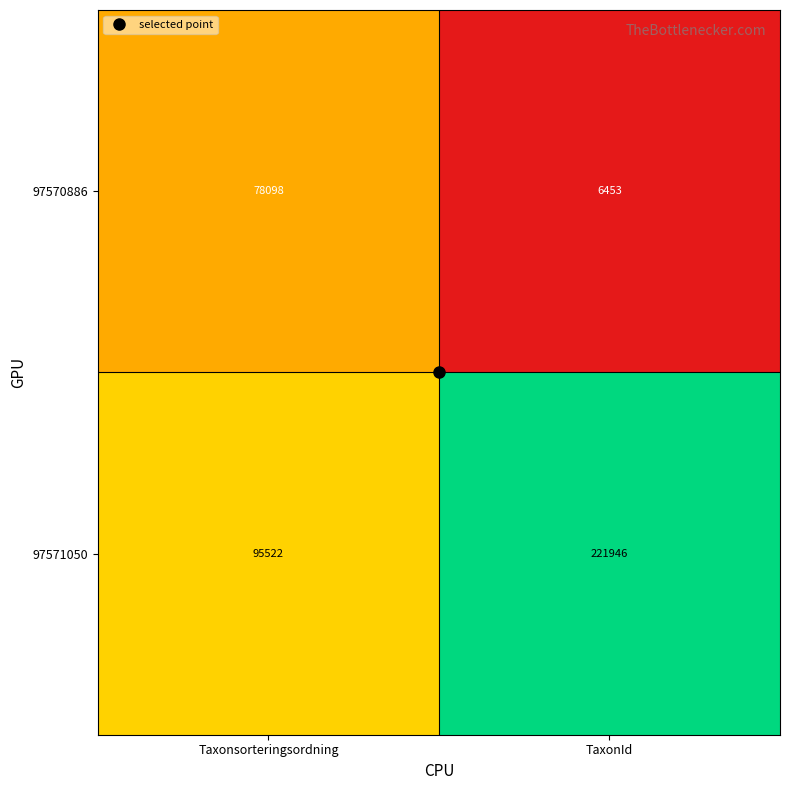

What is the sum of all 97571050 values?

317468